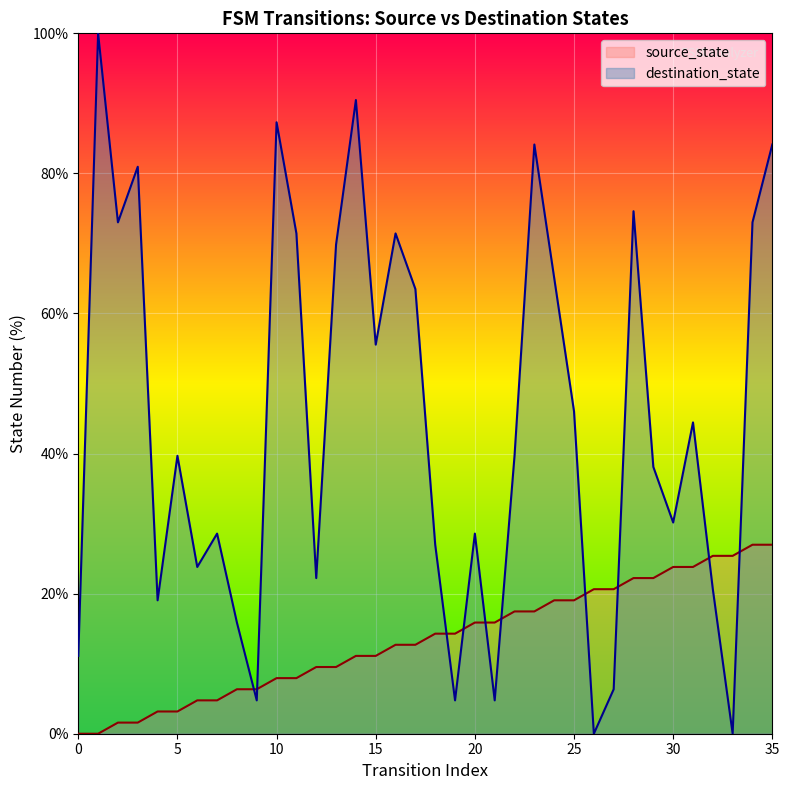

What is the difference between the source_state values at 0 and 10?

7.9